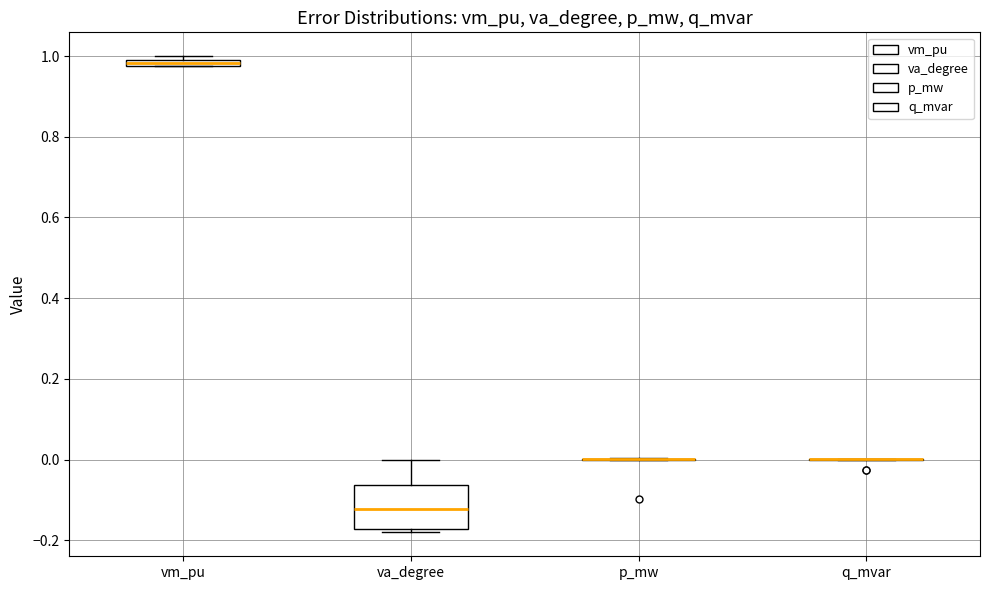

Comparing the boxes themselves (not the whiskers), which one is the tallest?

va_degree